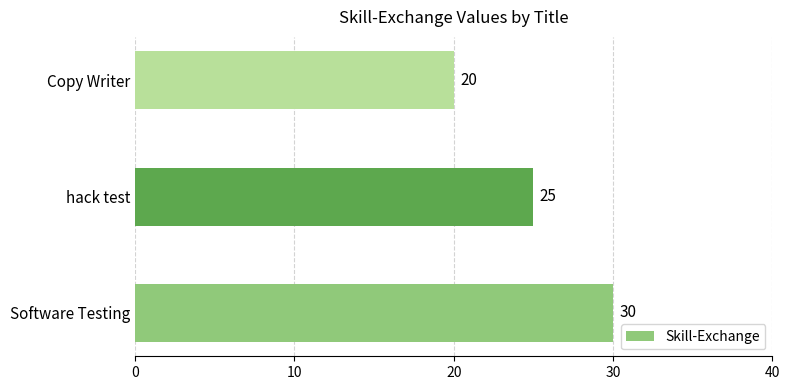

Are the bars grouped side by side (vs. stacked)?

No